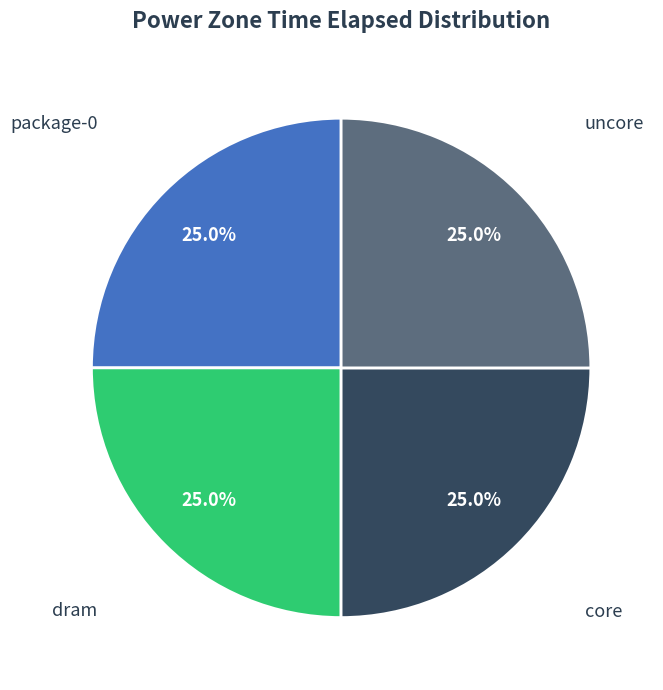

What percentage is NOT represented by uncore?

75.0%